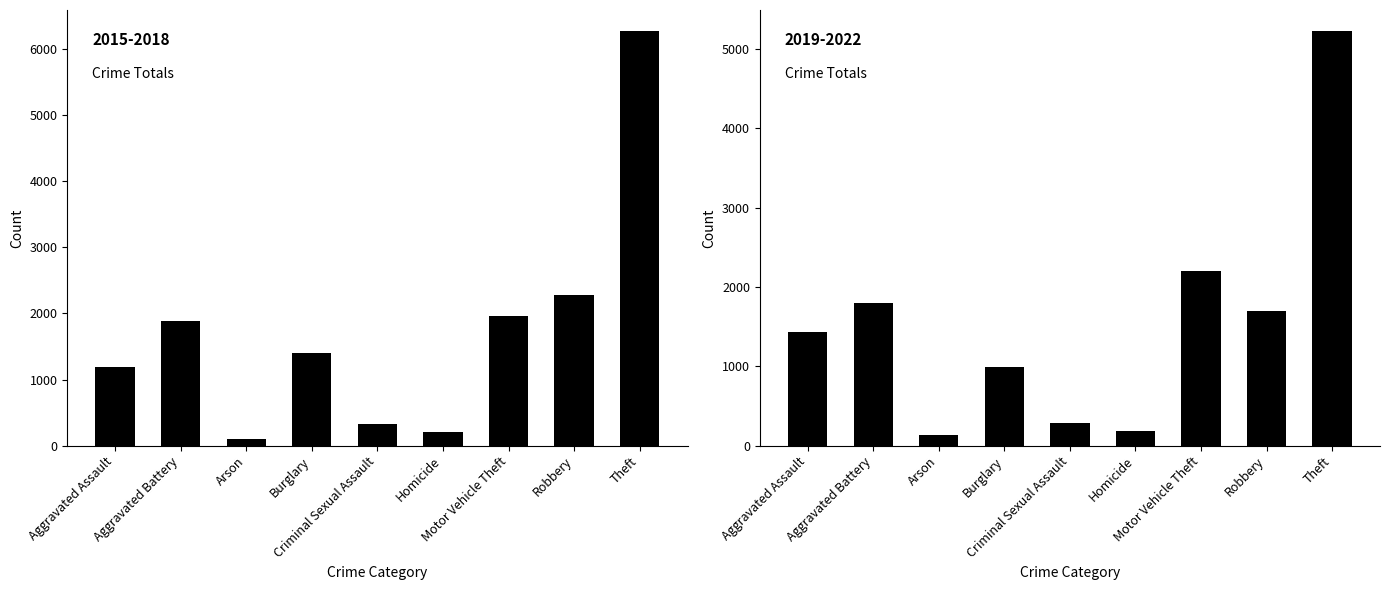

Which series has the largest total across all categories?

2015-2018 Total